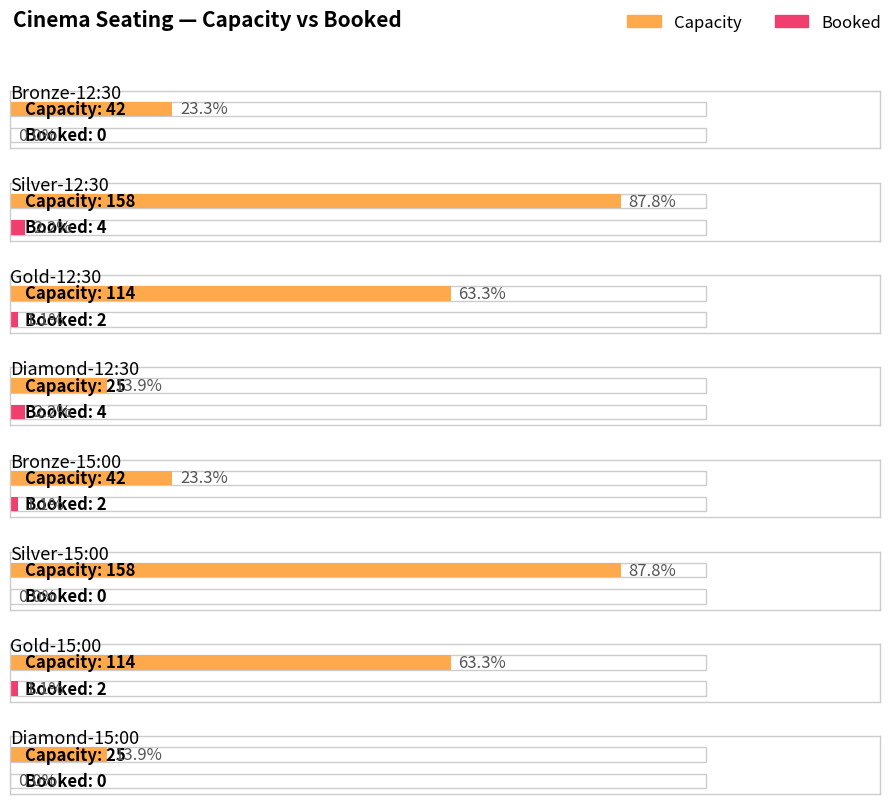

Rank the series by their maximum value, from highest to lowest.

Capacity, Booked